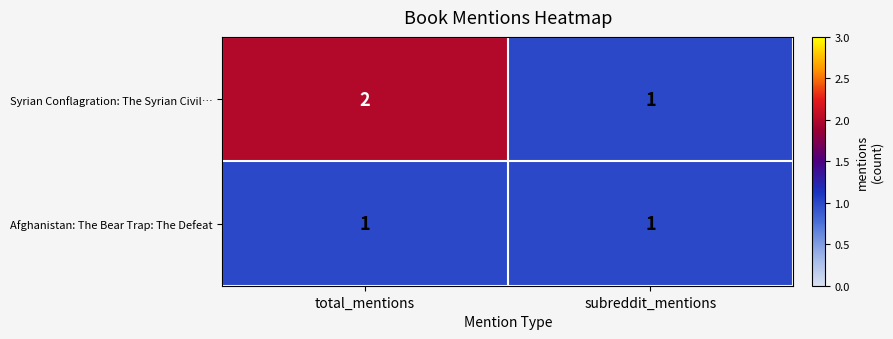

The Afghanistan: The Bear Trap: The Defeat series shows 1 at subreddit_mentions. True or false?

True